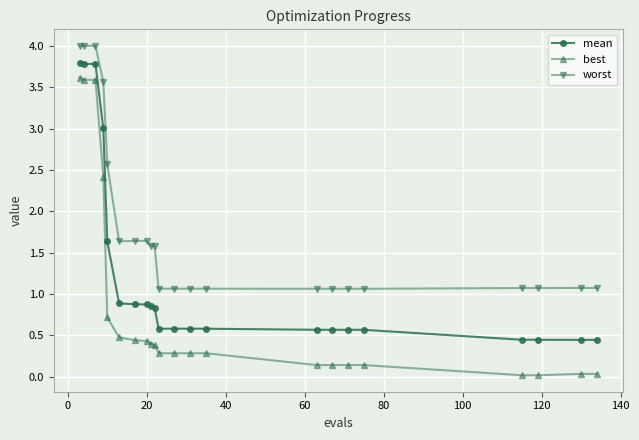

Which series has the largest range (max minus min)?

best